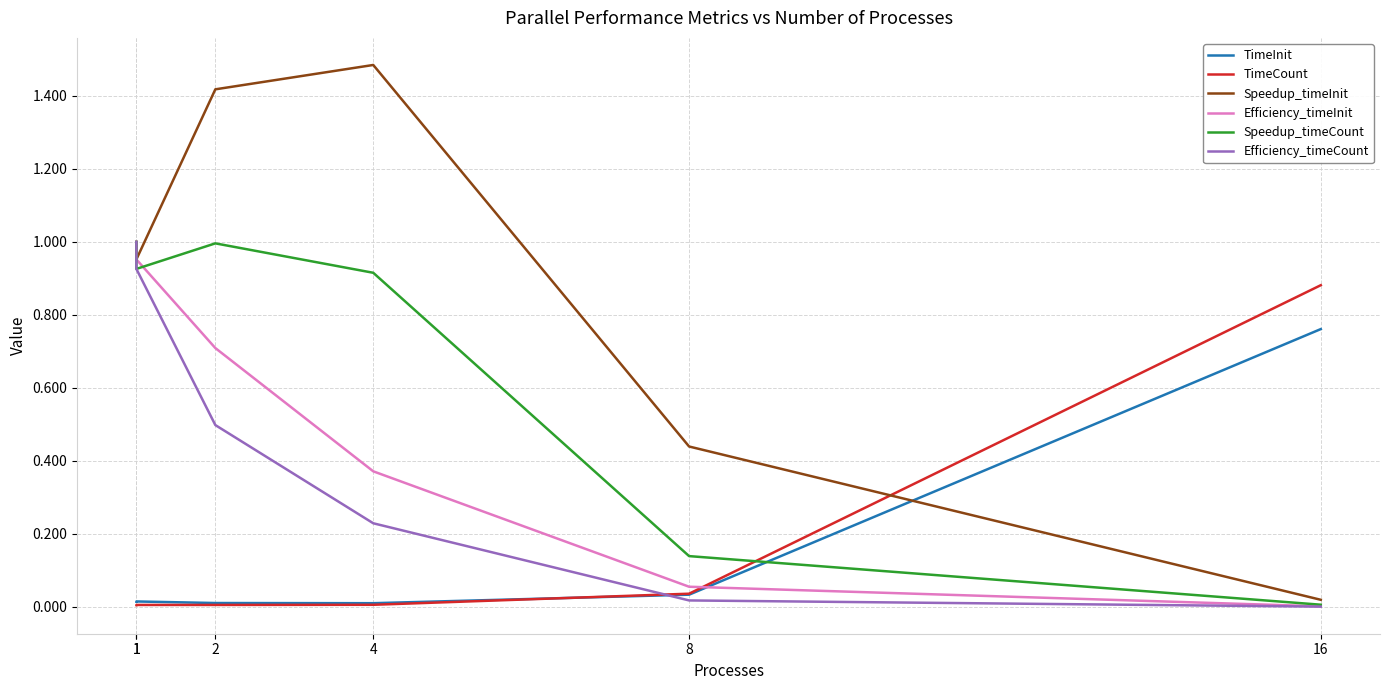

How many lines are shown in the chart?

6